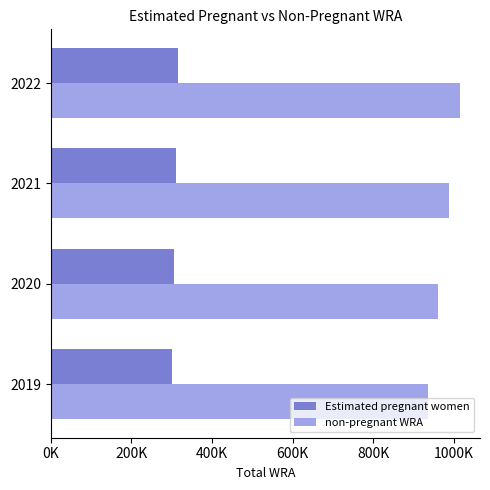

Which series has the largest total across all categories?

non-pregnant WRA